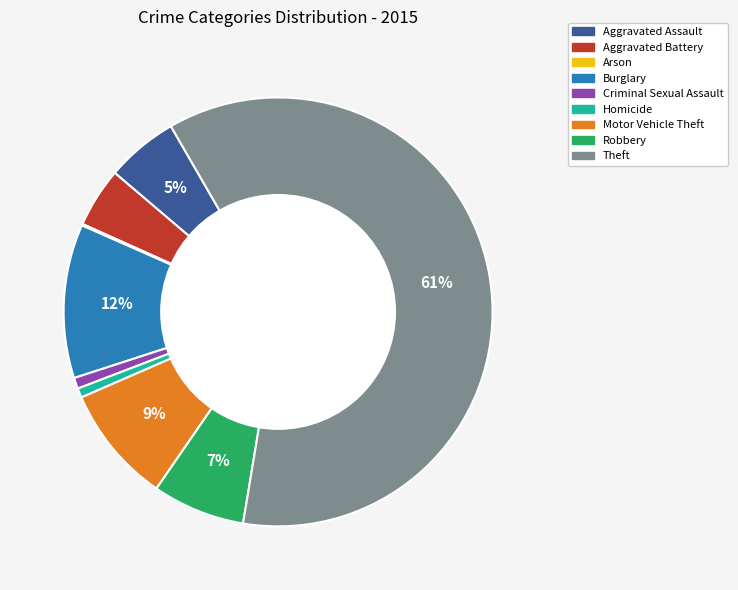

What is the ratio of the value at Aggravated Assault to the value at Motor Vehicle Theft?

0.6